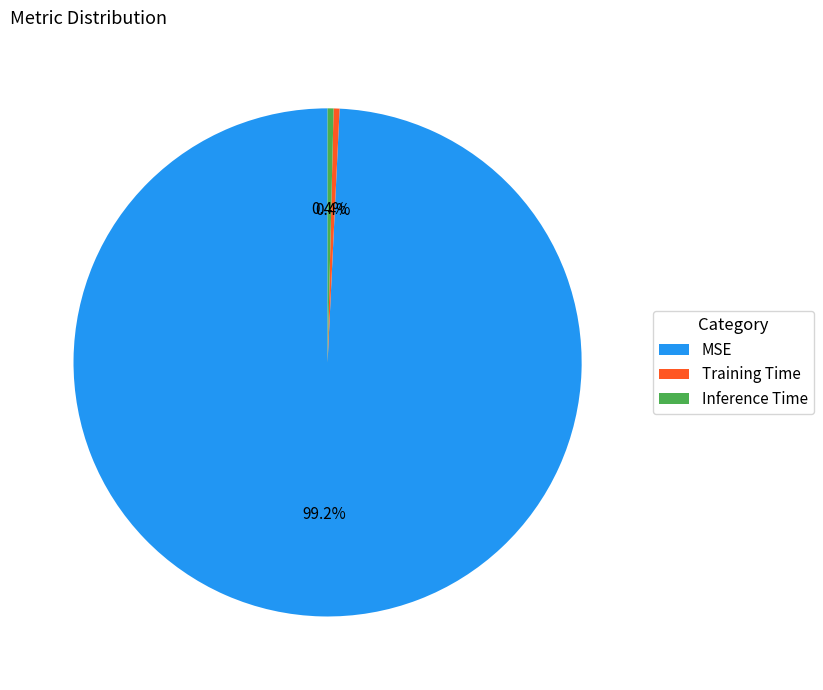

Between MSE and Inference Time, which is larger?

MSE